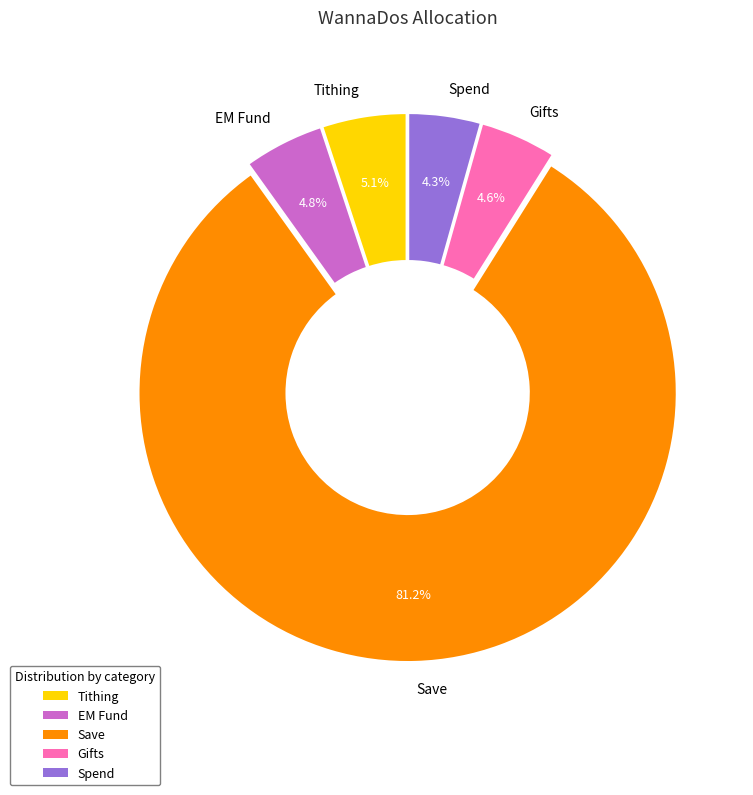

To the nearest percent, what percentage of the pie is Tithing?

5%